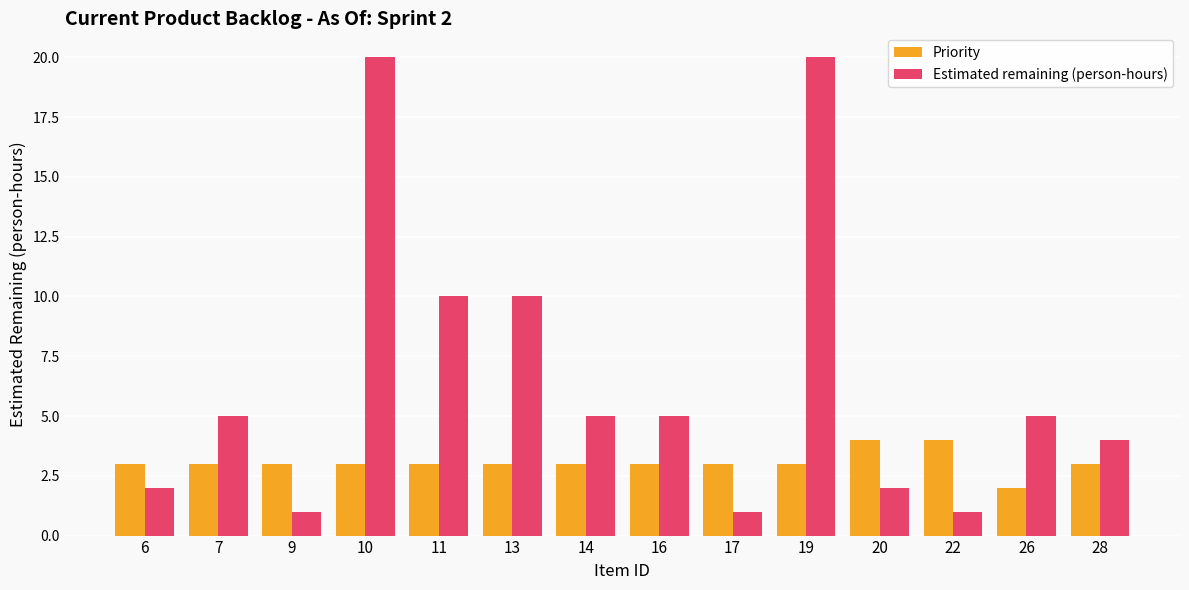

What is the smallest value displayed?

1